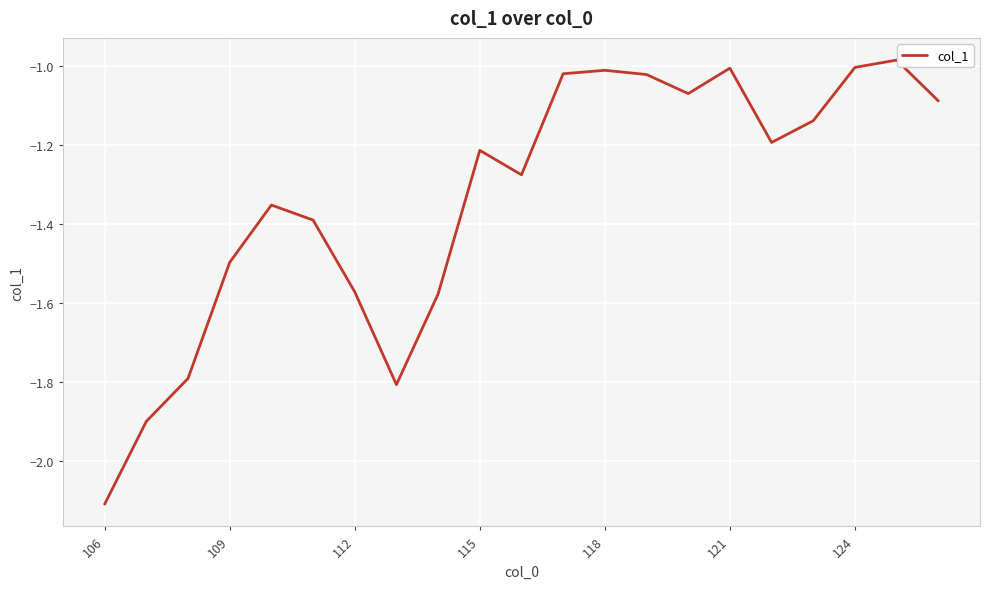

What is the smallest value displayed?

-2.1